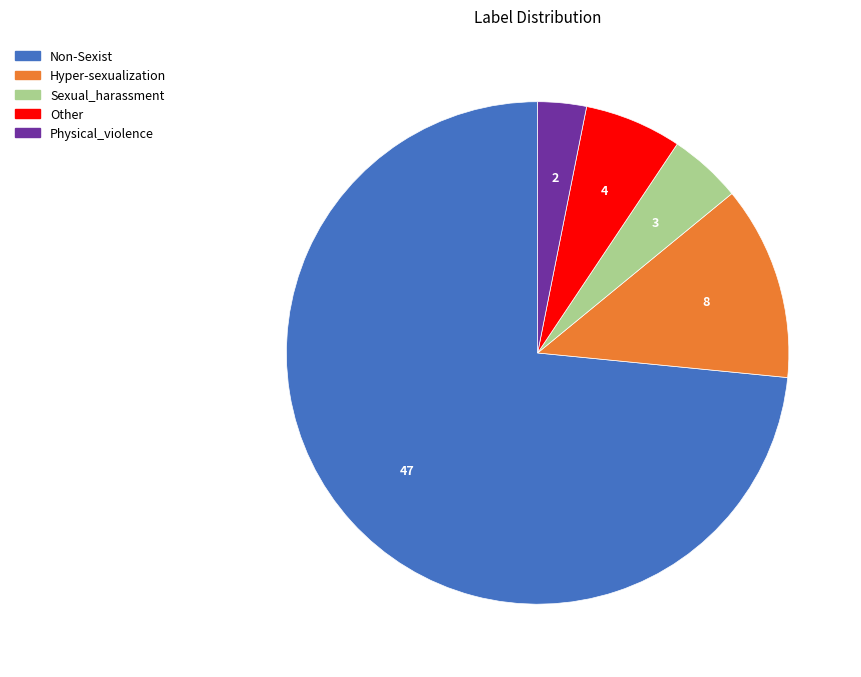

What is the smallest slice in the pie chart?

Physical_violence